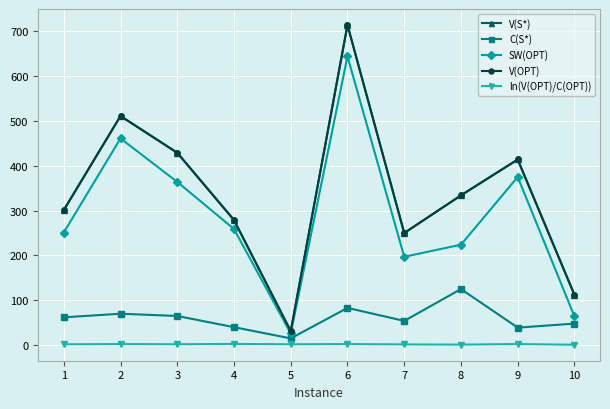

Rank the categories by C(S*) value from highest to lowest.

8, 6, 2, 3, 1, 7, 10, 4, 9, 5